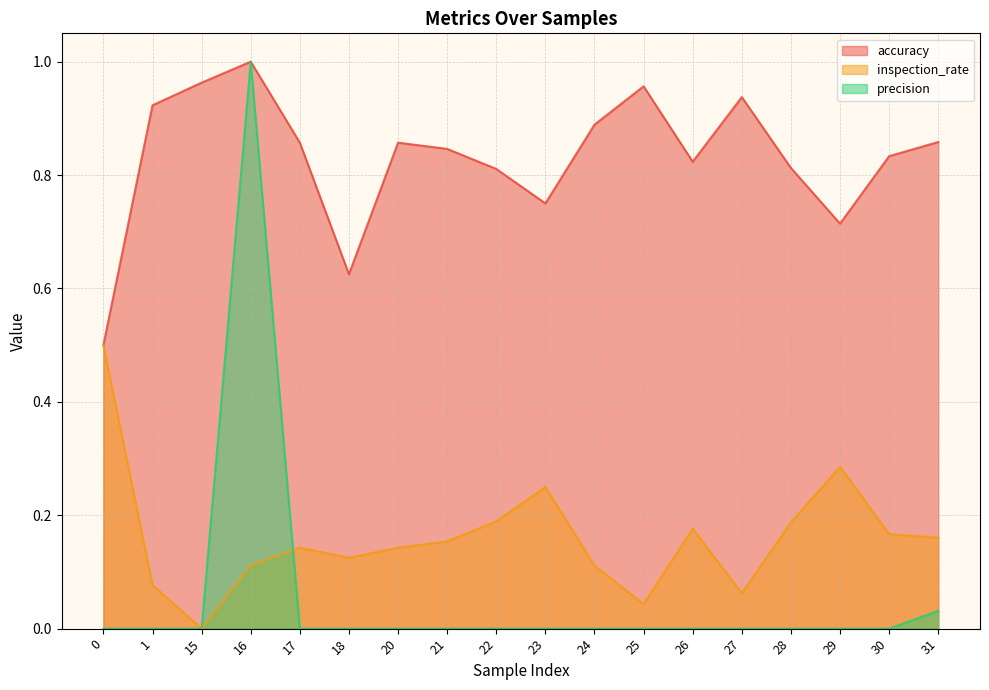

At which category is the sum across all series the highest?

16